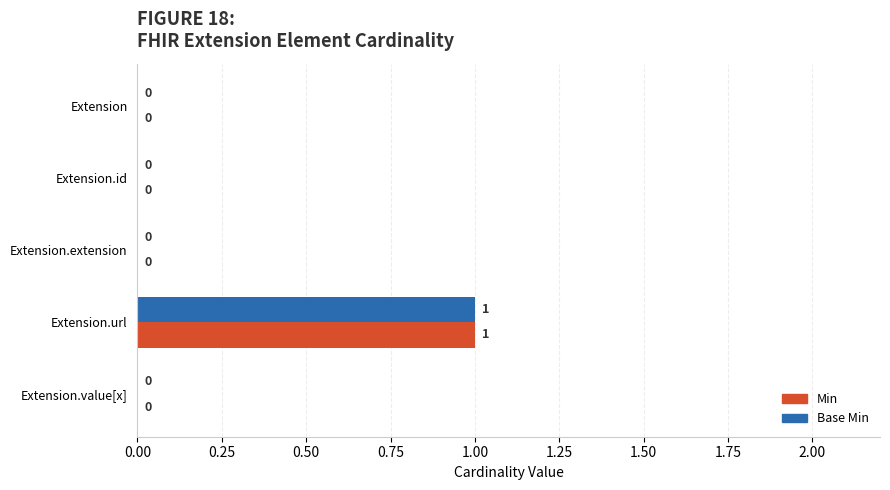

At which category is the sum across all series the highest?

Extension.url